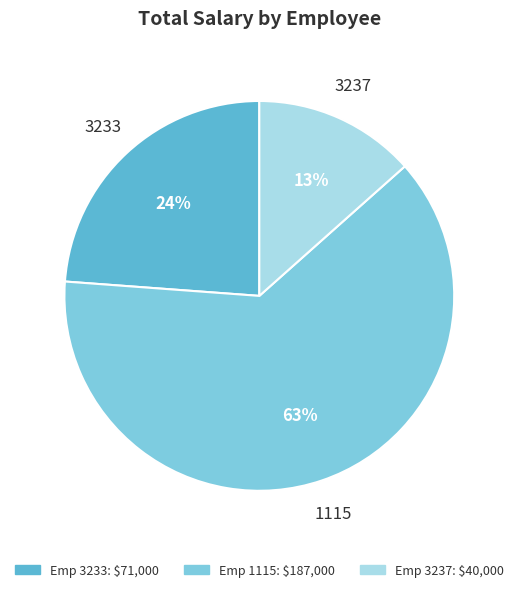

How many slices are in this pie chart?

3